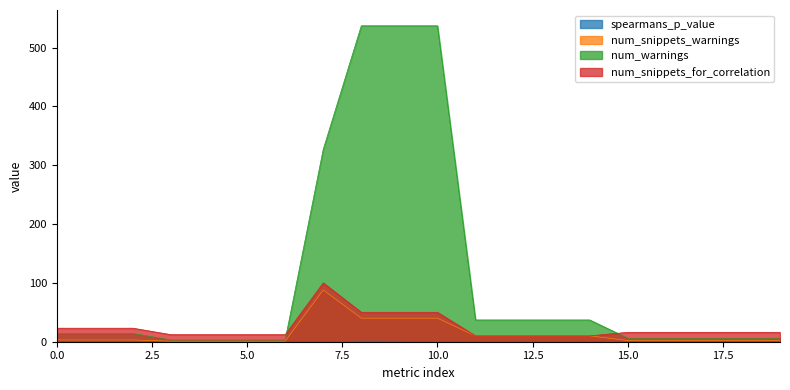

What is the highest value of the num_warnings series?

537.0